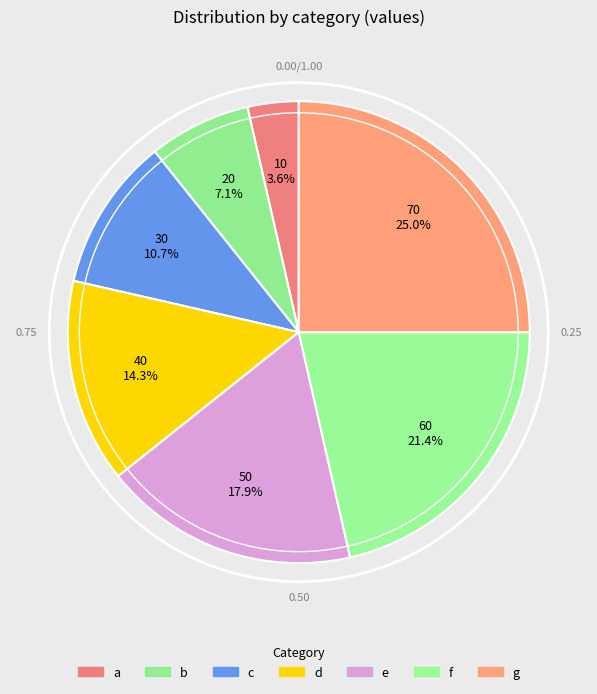

What is the total percentage of e and g?

42.9%